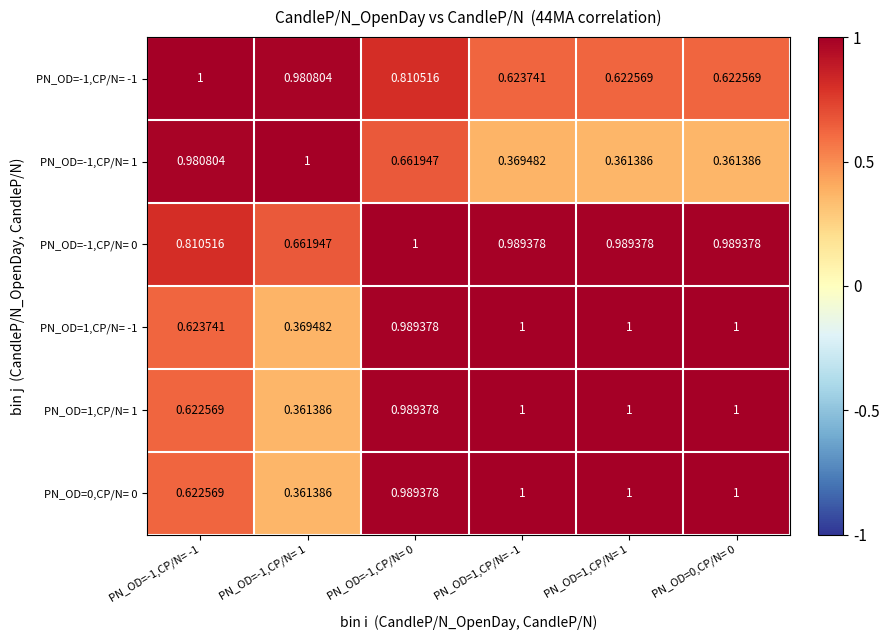

Is the value of PN_OD=1,CP/N= 1 at PN_OD=0,CP/N= 0 greater than the value of PN_OD=-1,CP/N= 0 at PN_OD=-1,CP/N= -1?

Yes